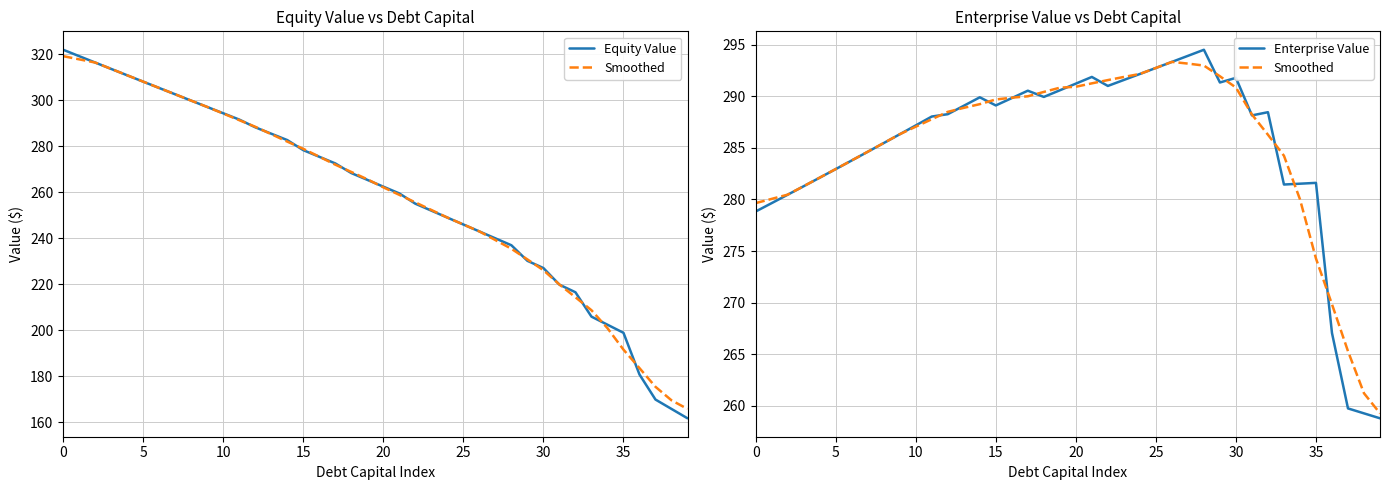

True or false: Smoothed has a value of 284.2 at 33.

True